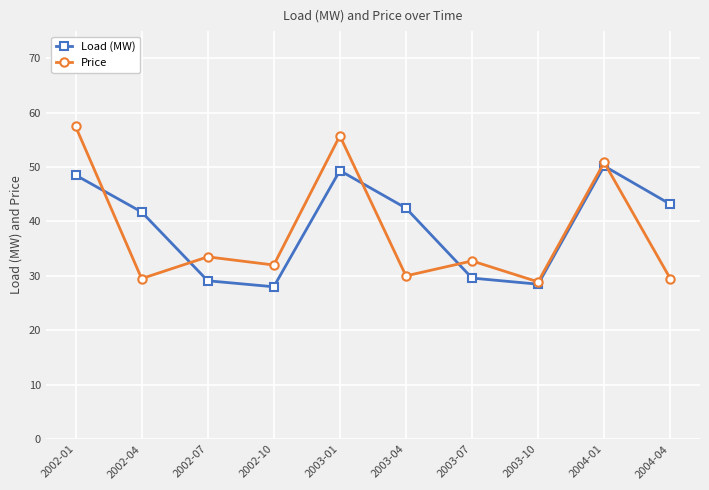

What is the average value of the Load (MW) series?

39.1